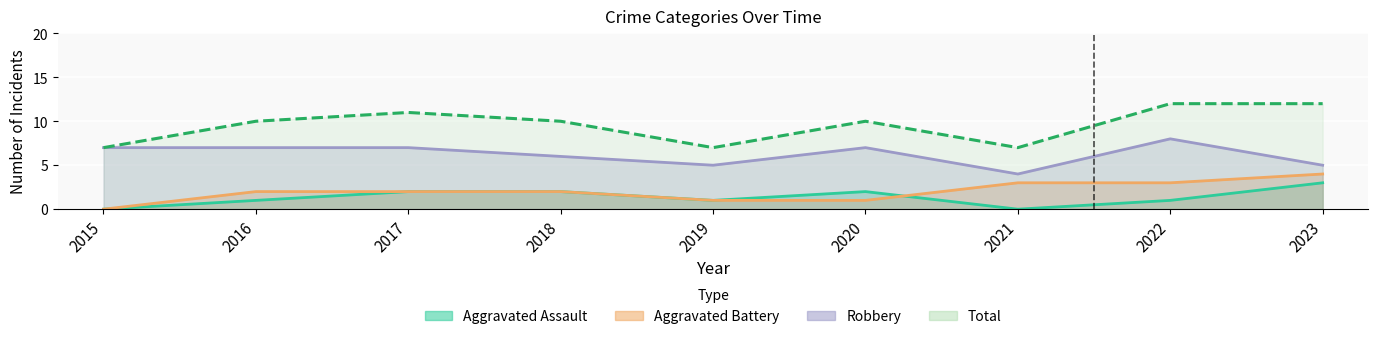

In Total, how many points are lower than both neighbors (excluding endpoints)?

2